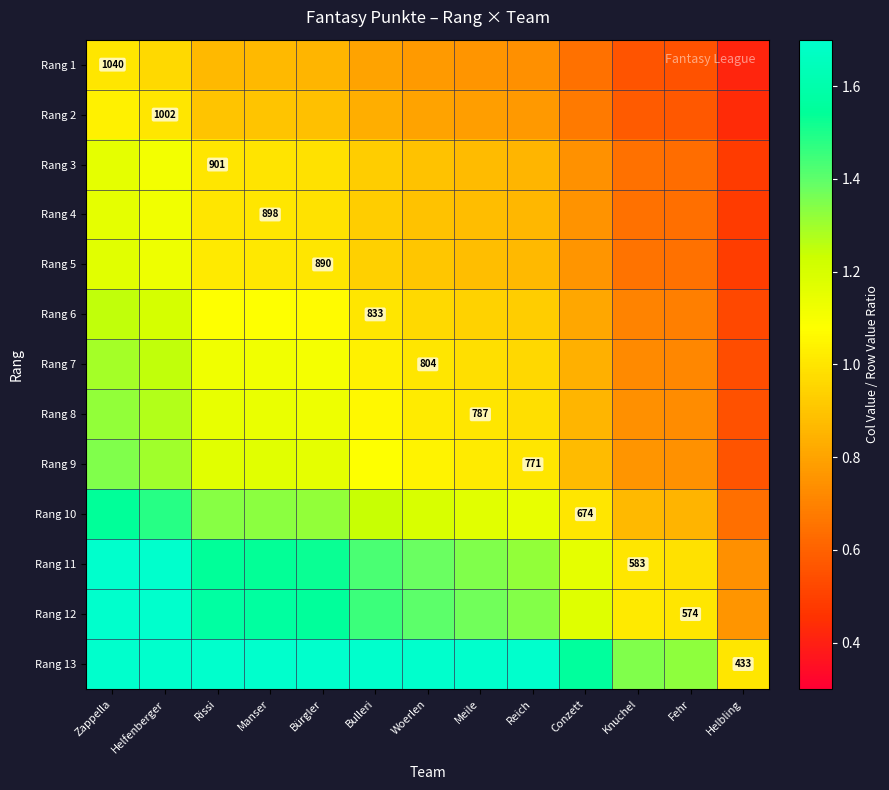

Is it true that Rang 4 equals 0.9 at Meile?

True